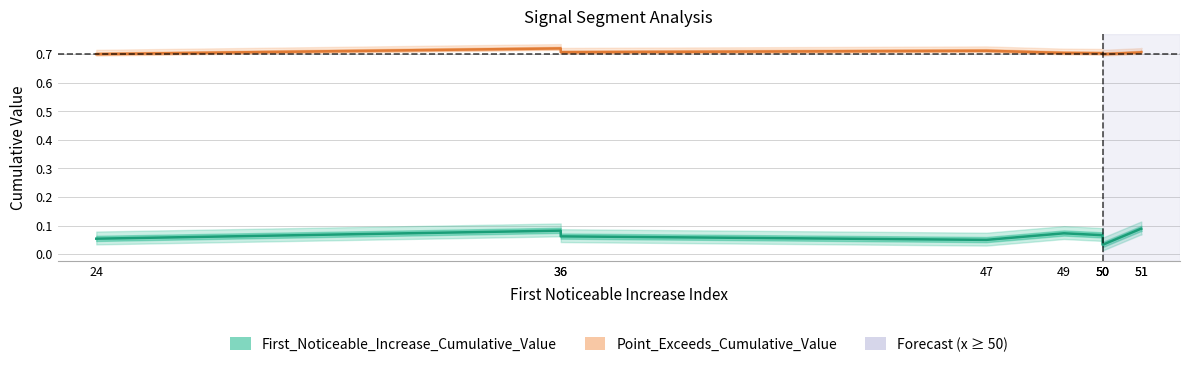

What is the total value across all series at 50?

0.8